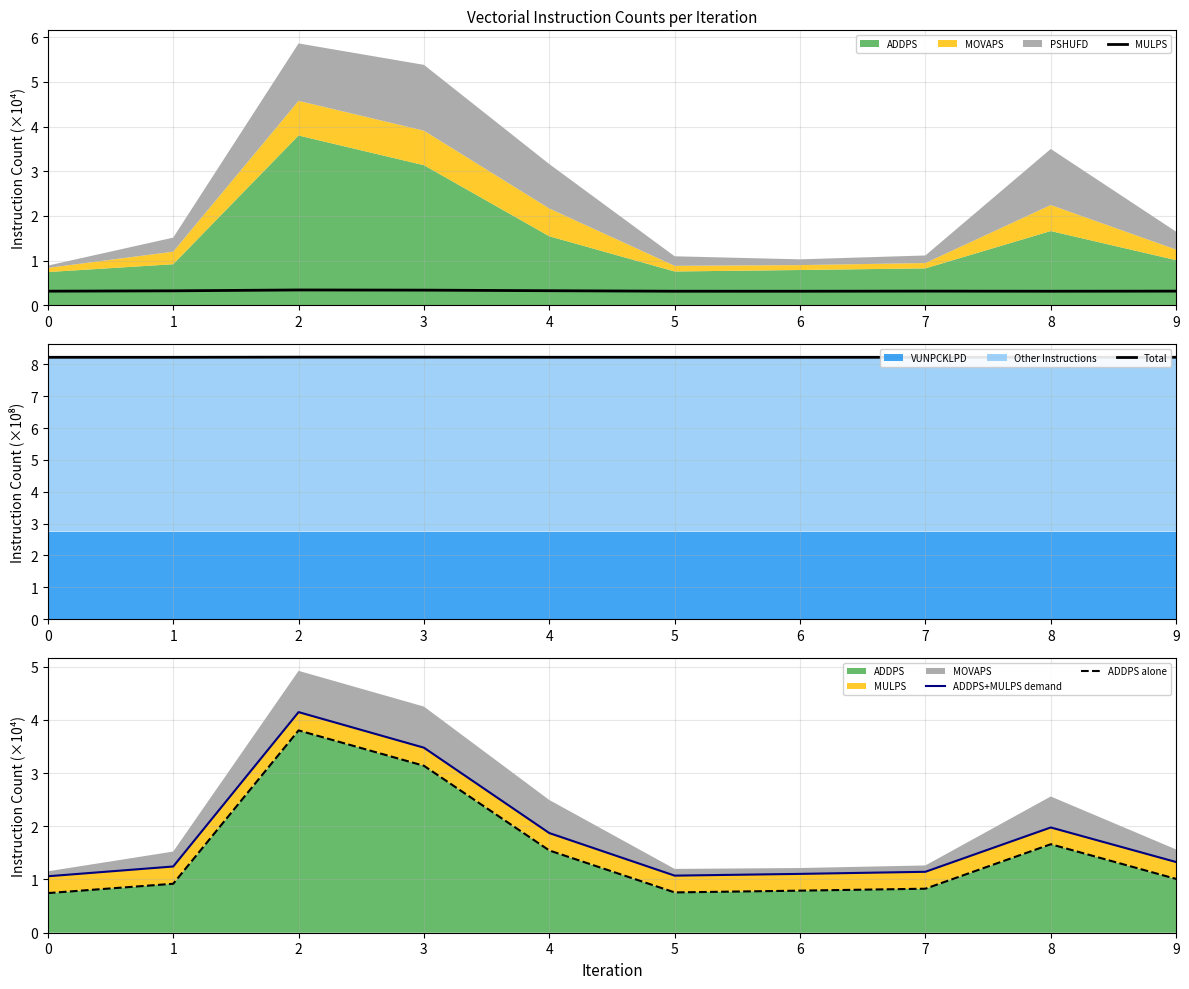

Does the chart have visible grid lines?

Yes